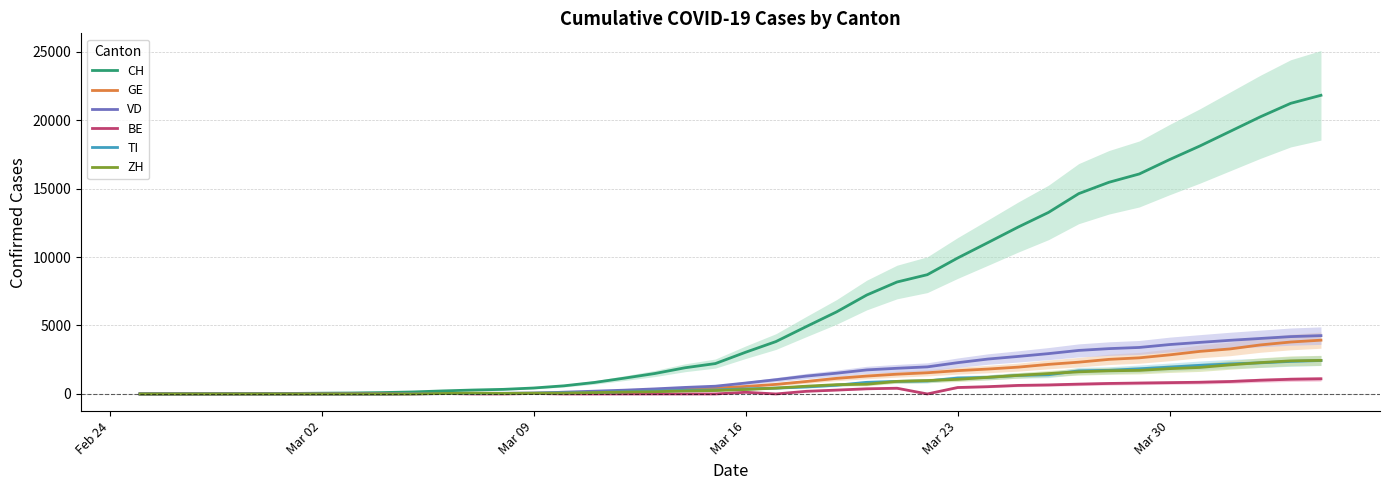

Rank the series by their maximum value, from lowest to highest.

BE, TI, ZH, GE, VD, CH